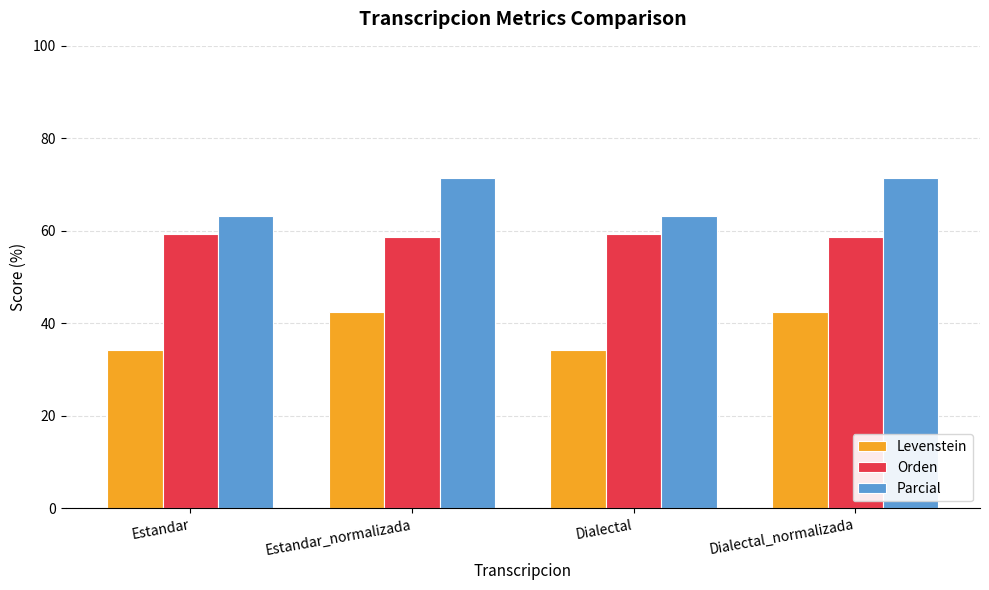

Is it true that Levenstein equals 16.7 at Estandar_normalizada?

False